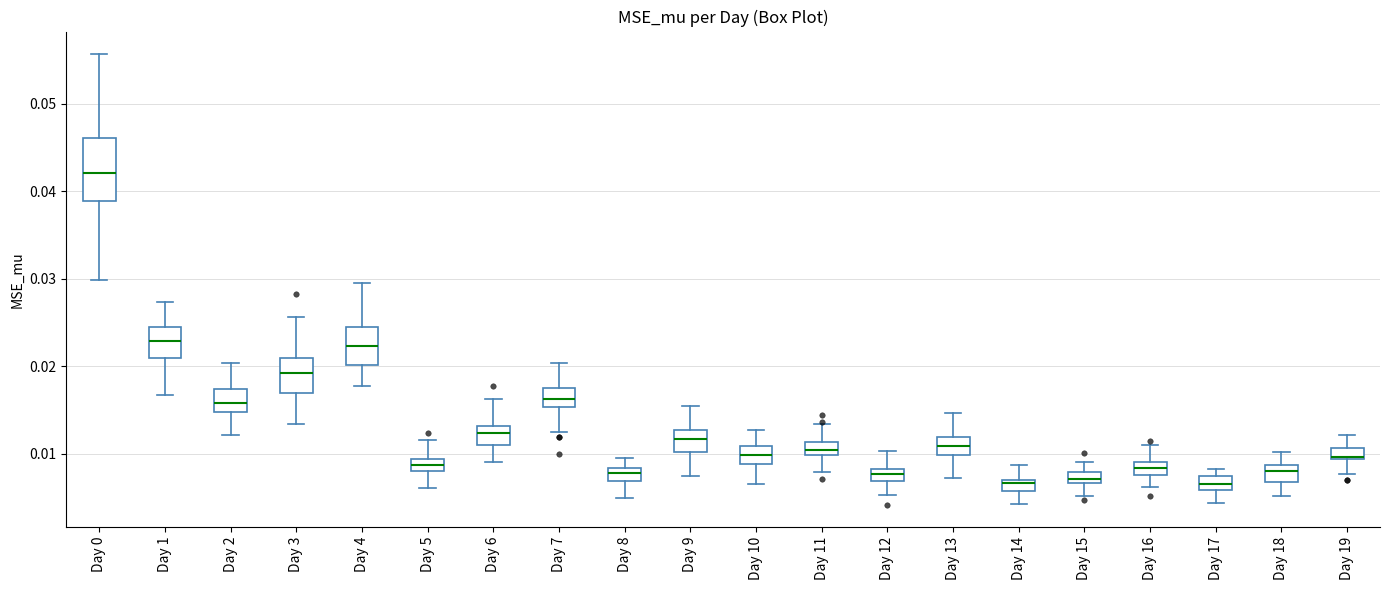

Comparing the boxes themselves (not the whiskers), which one is the tallest?

Day 0